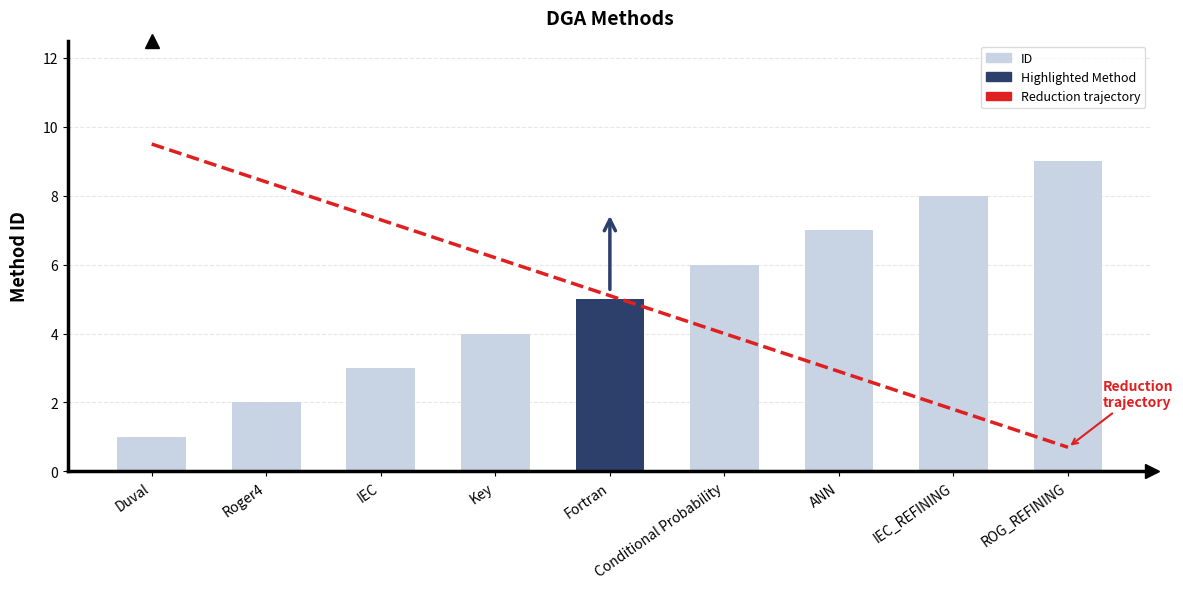

Reading left to right, extract all data points from this chart.

Reduction trajectory: 9.5	8.4	7.3	6.2	5.1	4.0	2.9	1.8	0.7
ID: 1.0	2.0	3.0	4.0	5.0	6.0	7.0	8.0	9.0